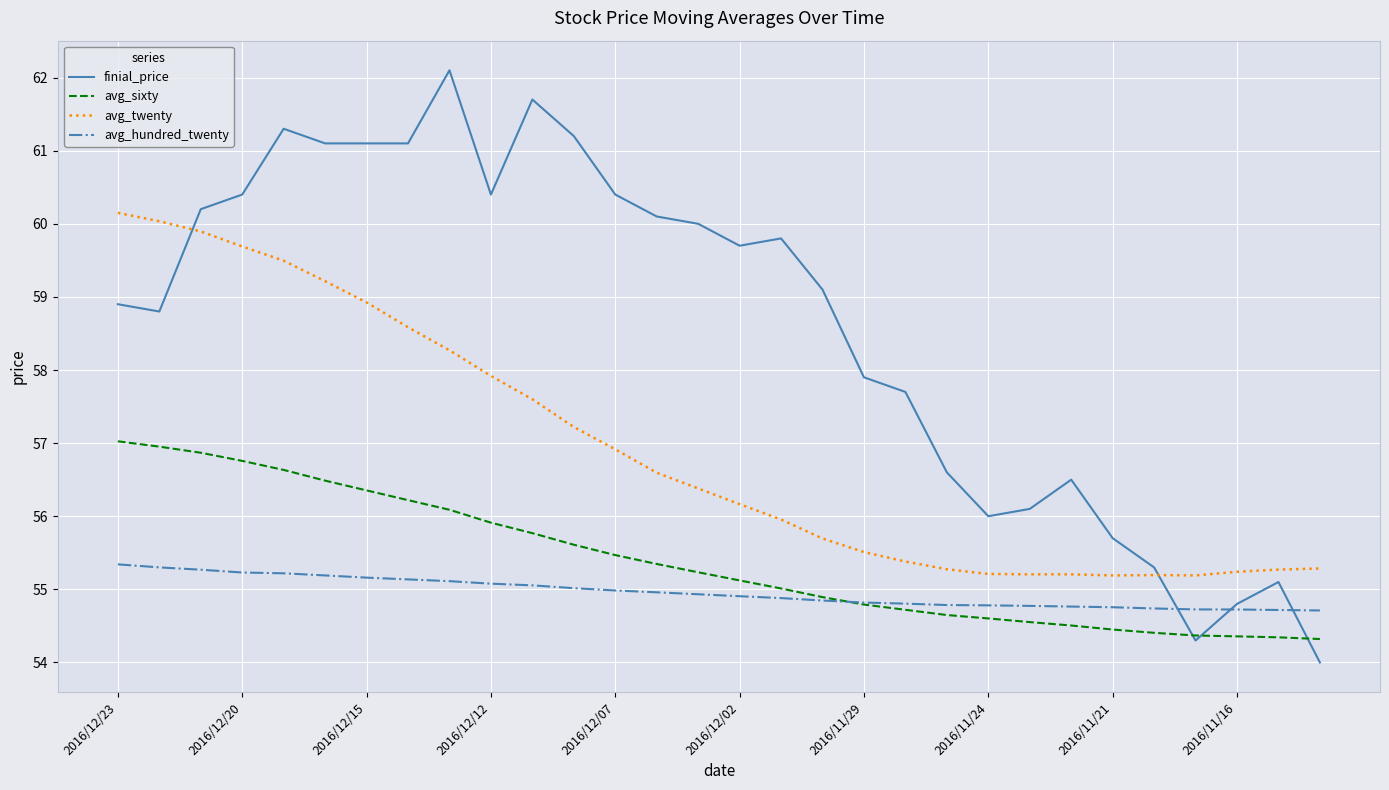

Which series has the largest range (max minus min)?

finial_price